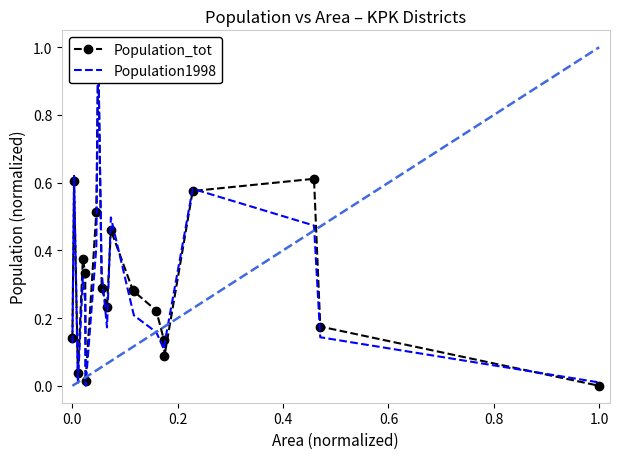

At which label is Population_tot closest to 0?

1.0